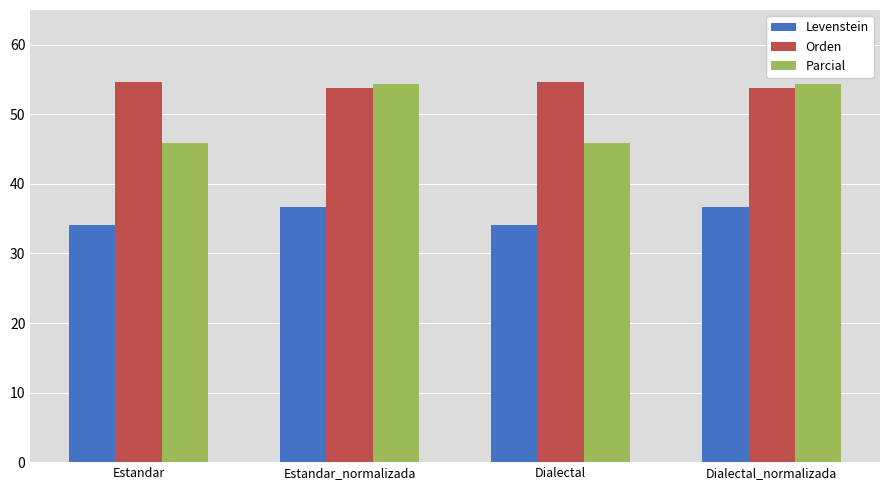

What is the greatest value displayed?

54.6